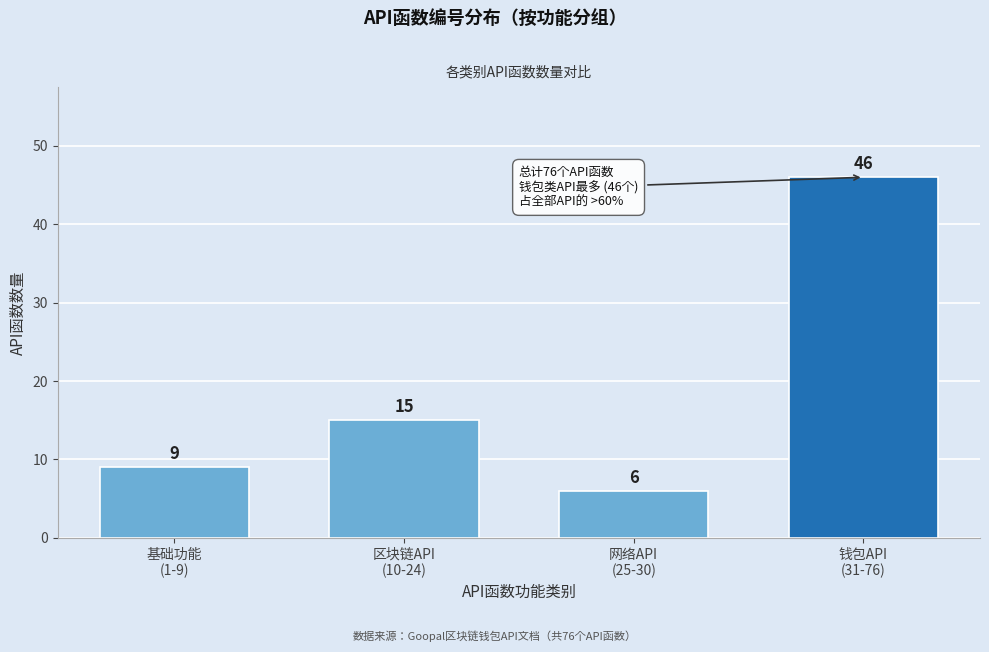

Reading left to right, list all the values displayed in this chart.

9	15	6	46